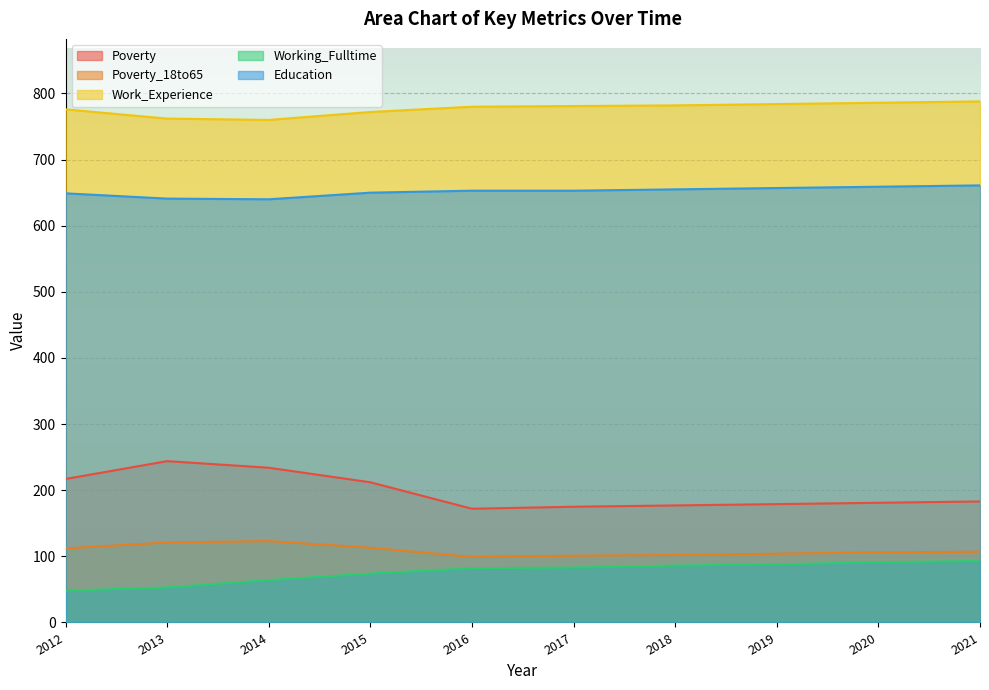

Which series has the widest spread of values?

Poverty